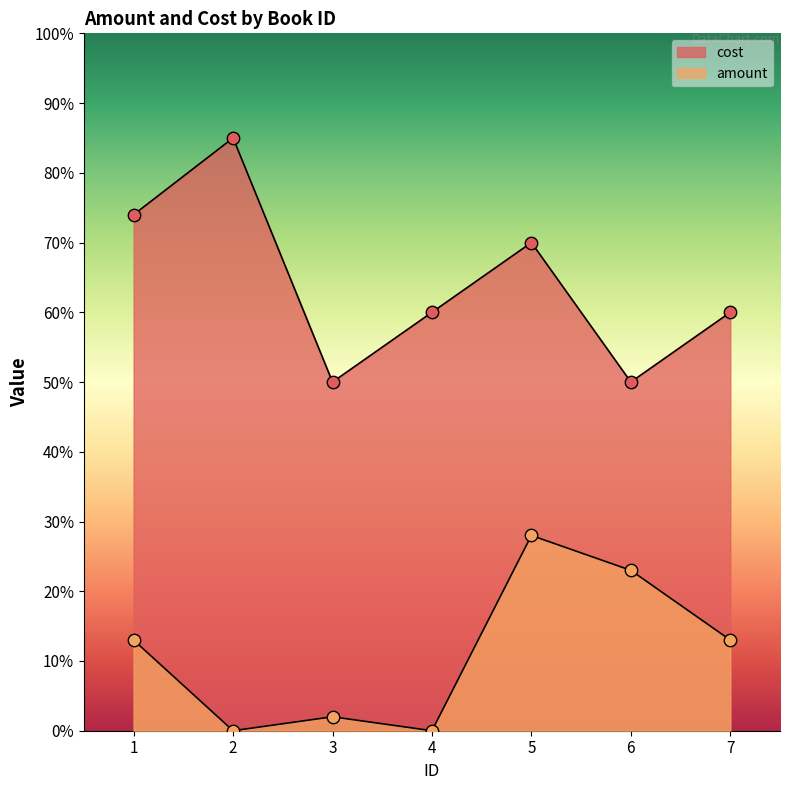

Is the value of amount at 1 greater than the value of cost at 4?

No